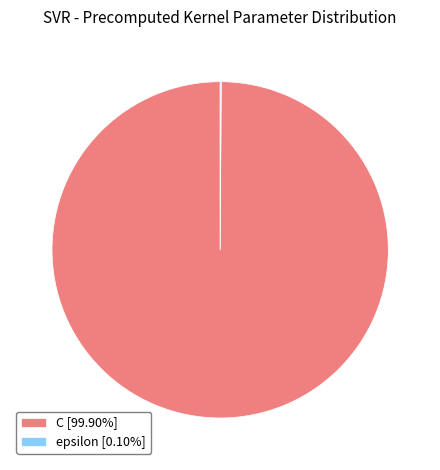

Does C [99.90%] represent more than half of the total?

Yes